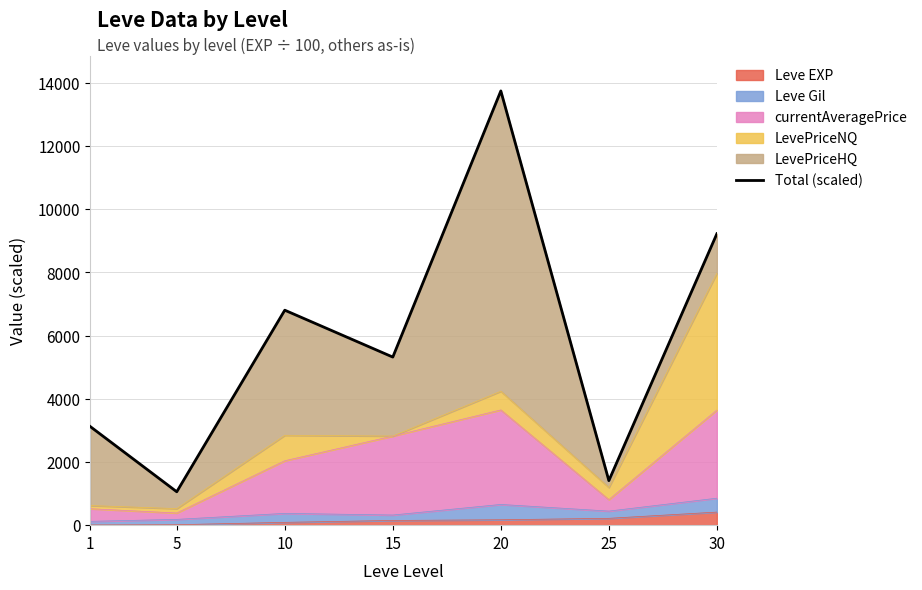

True or false: the data shows 4166.8 at 10.

False